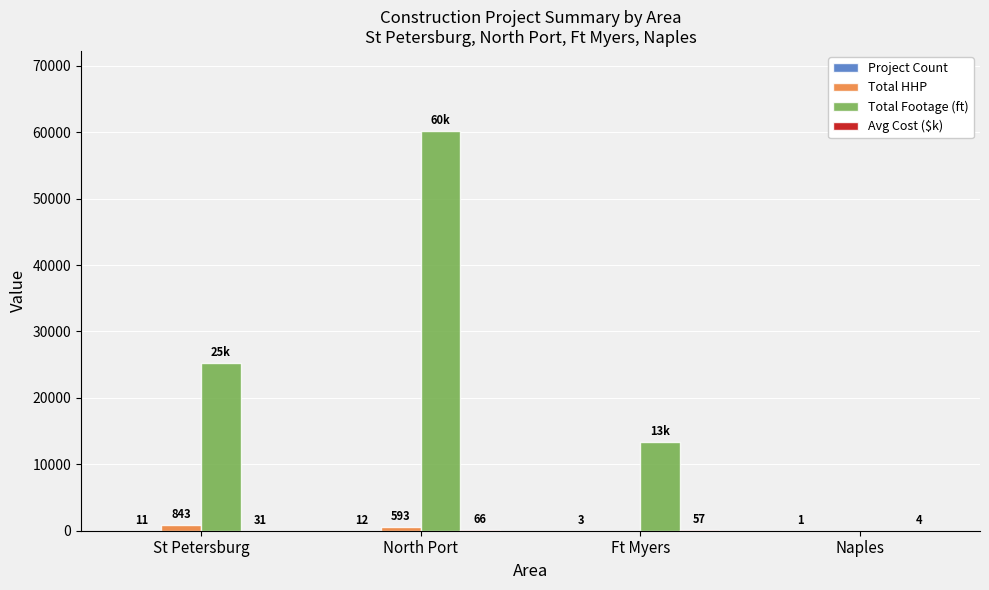

Where is Total Footage (ft) nearest to the value 30101?

St Petersburg